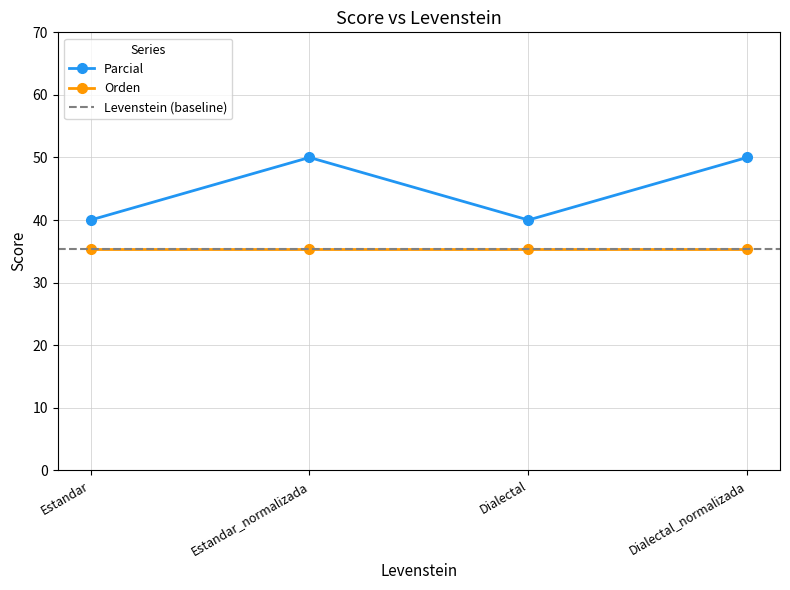

How many points are lower than both their immediate neighbors (excluding endpoints)?

1